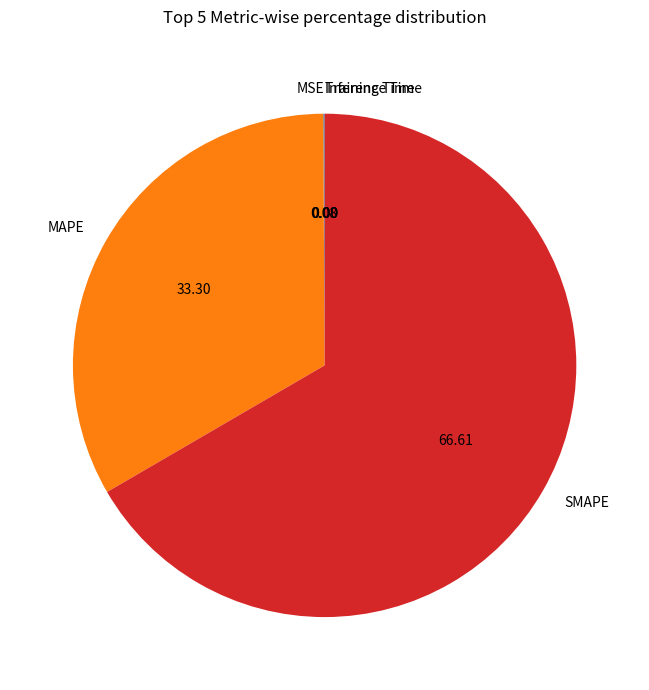

Combined, do SMAPE and MAPE account for over 50%?

Yes